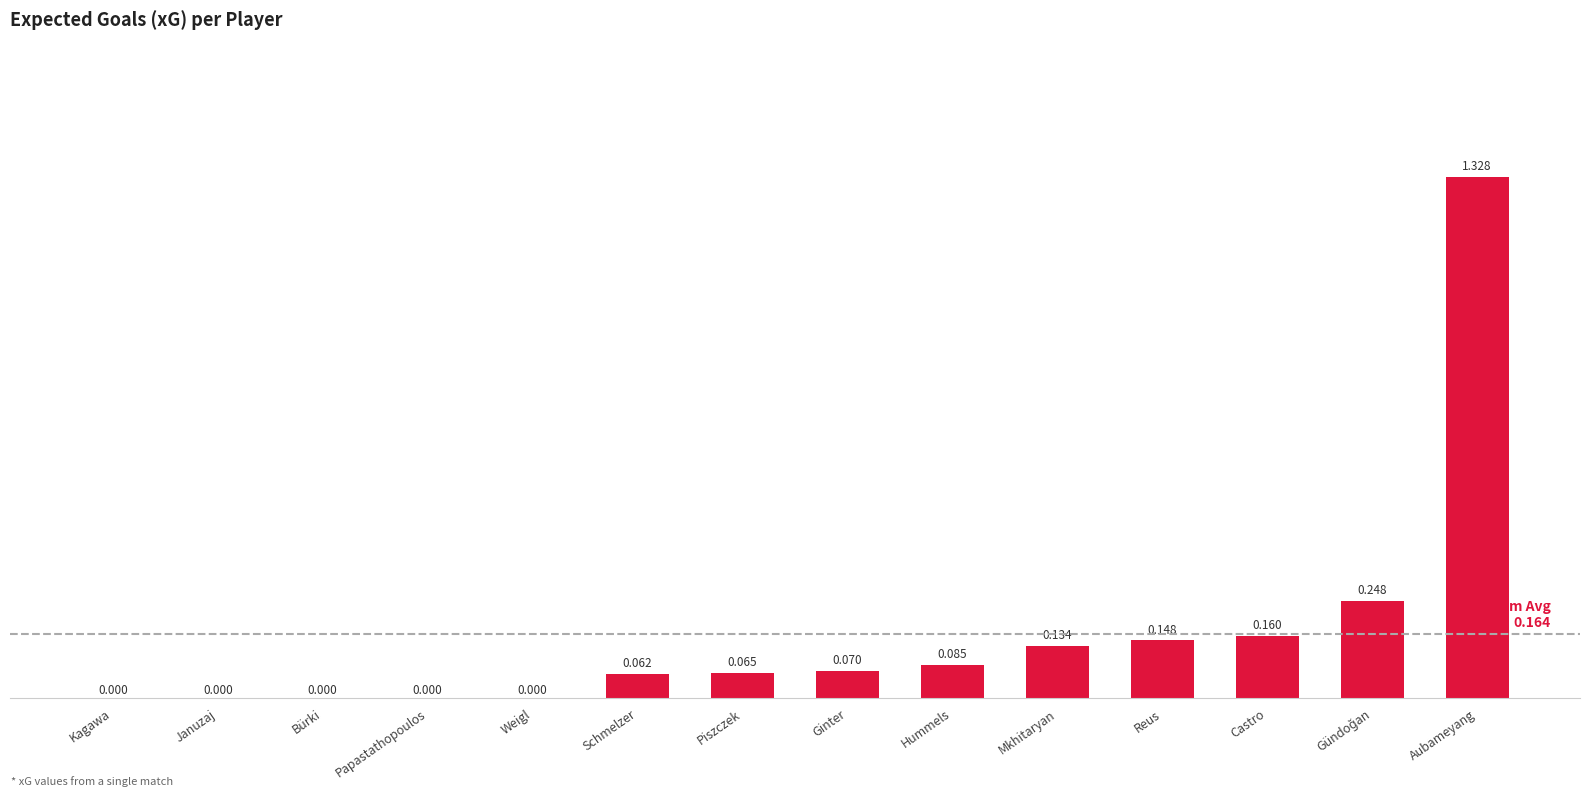

The chart shows a value of 0.2 at Mkhitaryan. True or false?

False